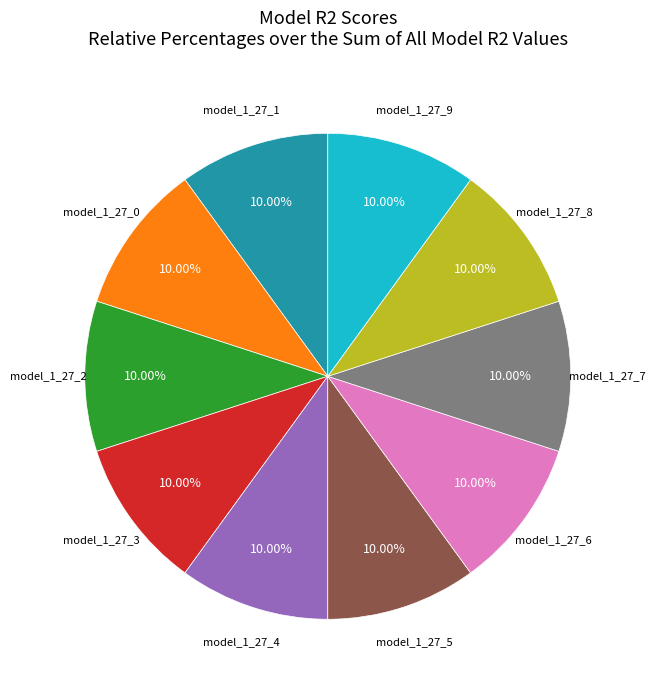

Is there a majority slice in this chart?

No